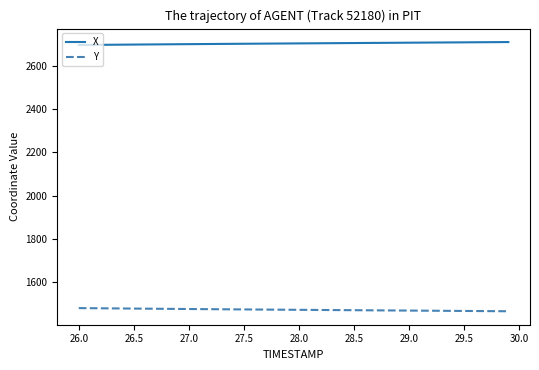

List the series in order of their overall mean, lowest first.

Y, X